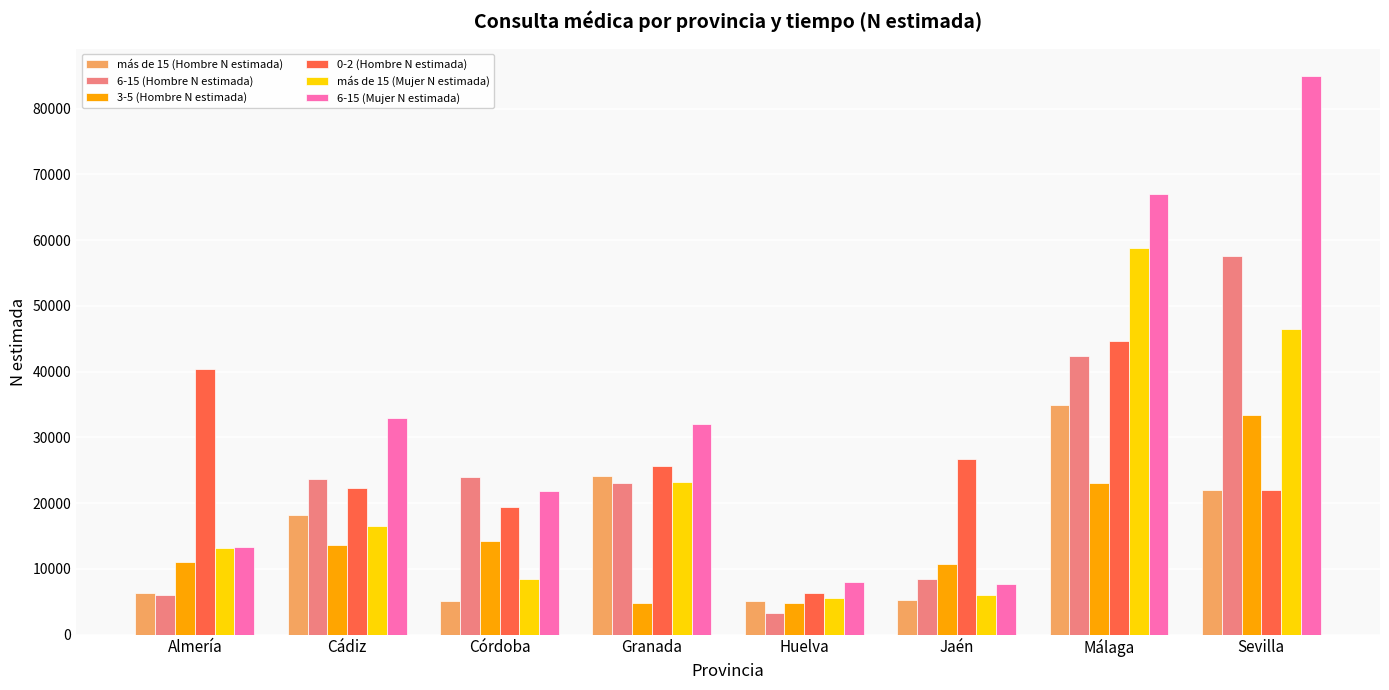

At how many categories does at least one series exceed 82669?

1